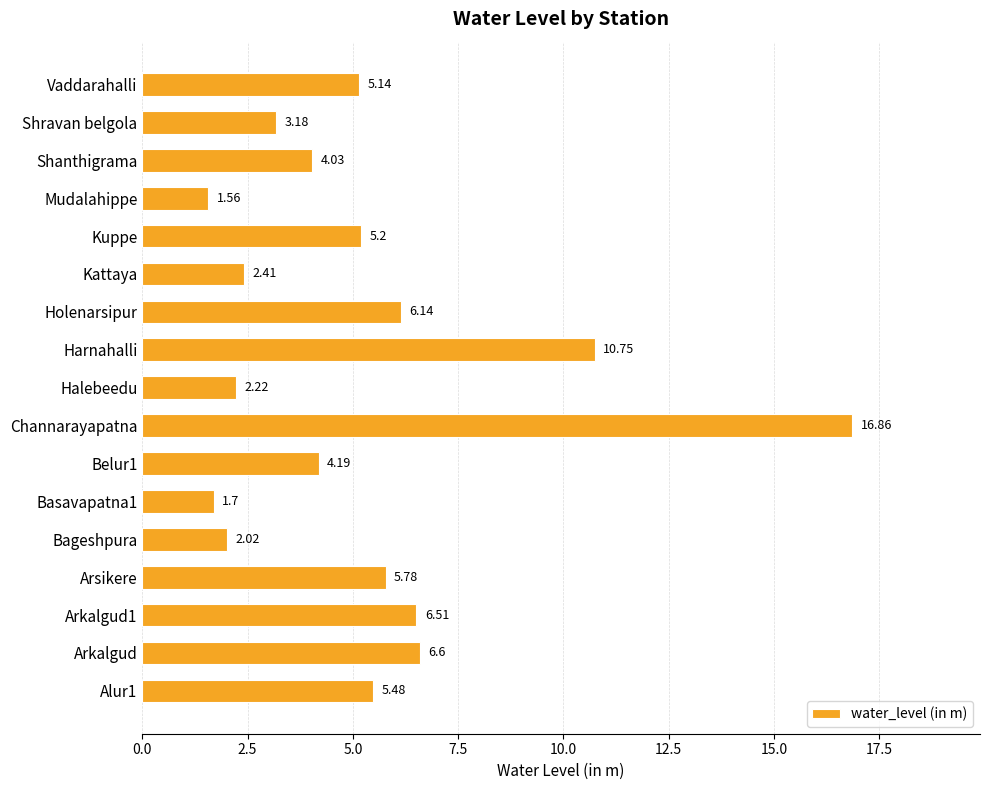

Which category has the lowest value across all series?

Mudalahippe